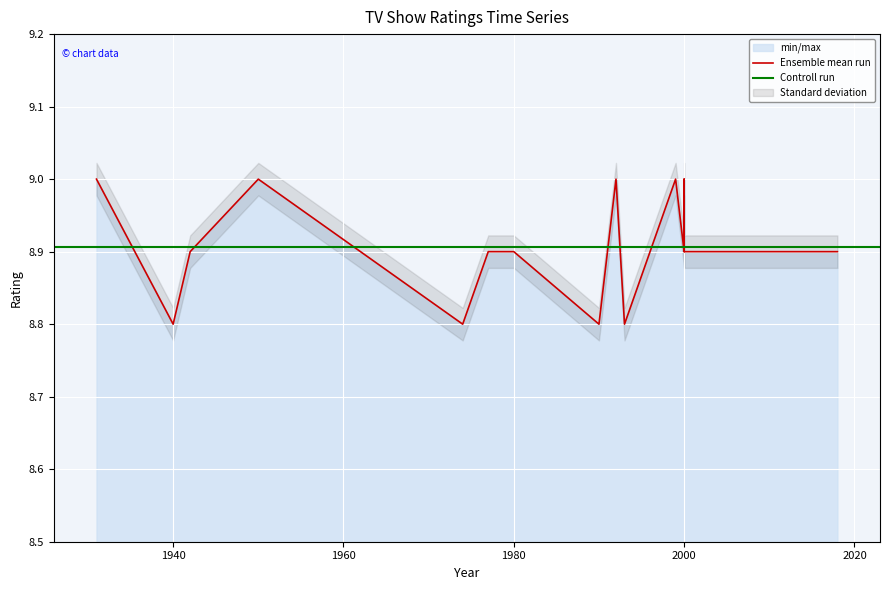

Approximately how many times larger is the value at 2000 compared to 1950?

1.0